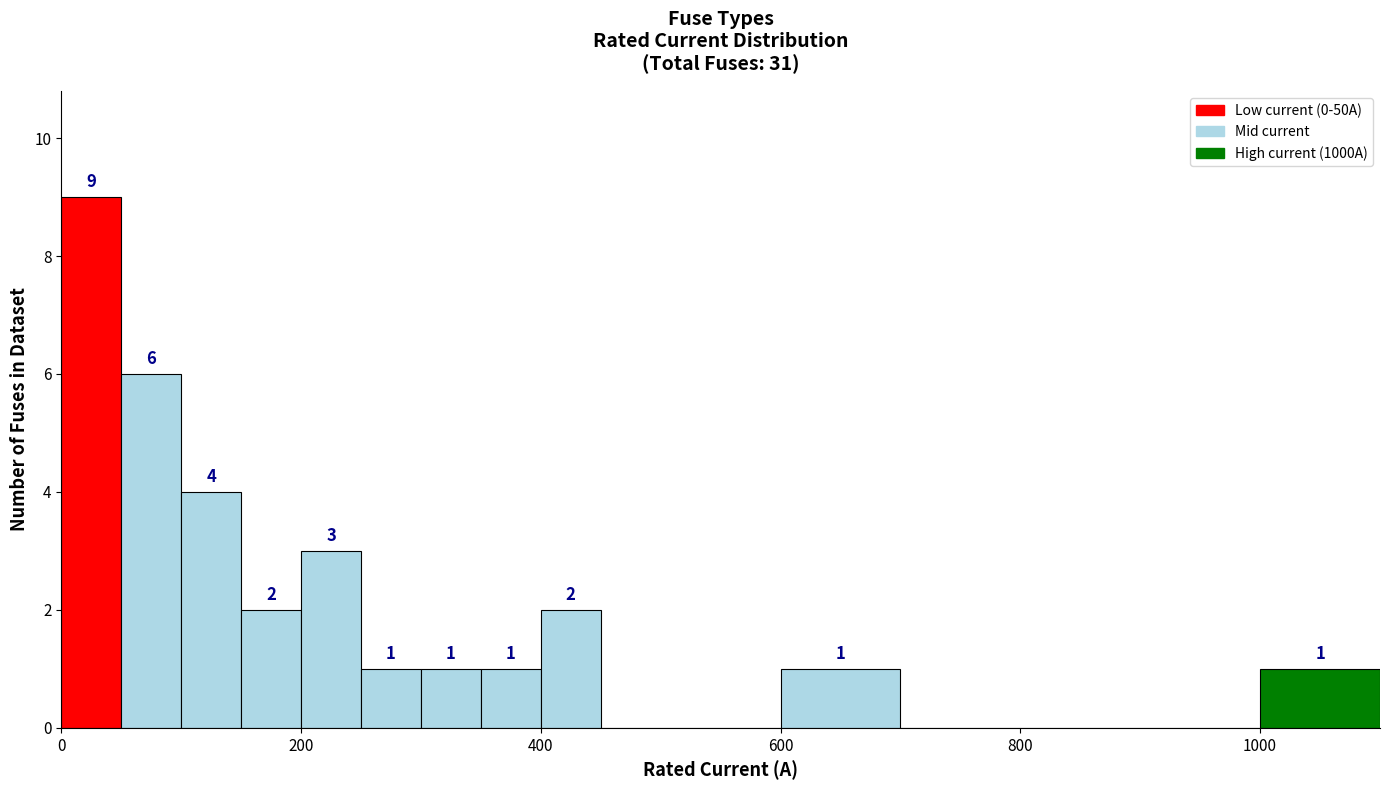

Read against the x-axis, roughly where is the centre of the tallest bar?

20